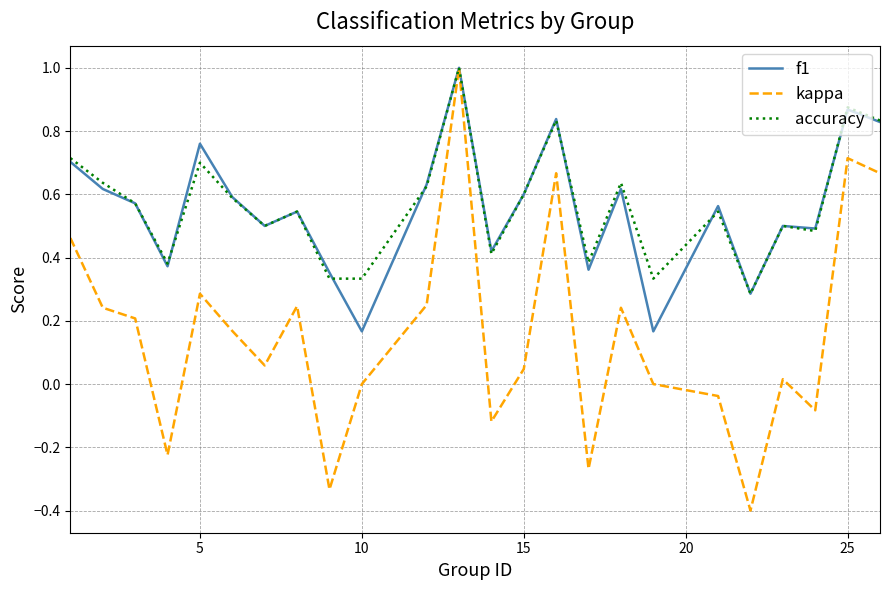

Which series has the largest range (max minus min)?

kappa